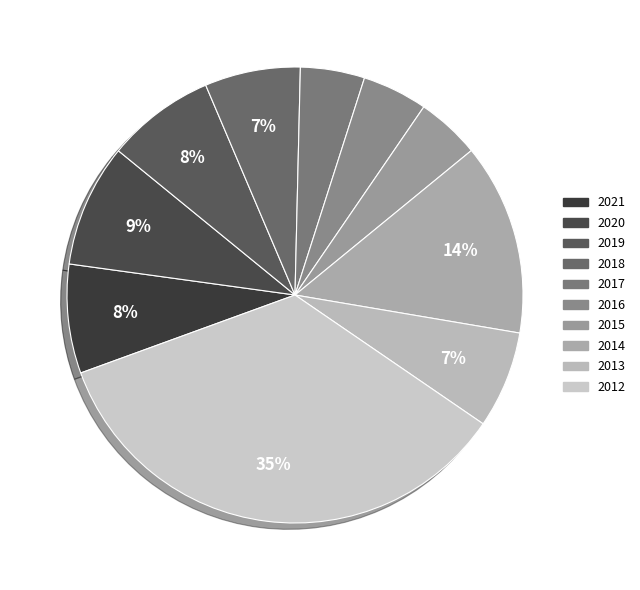

Is the sum of 2017 and 2019 greater than half?

No